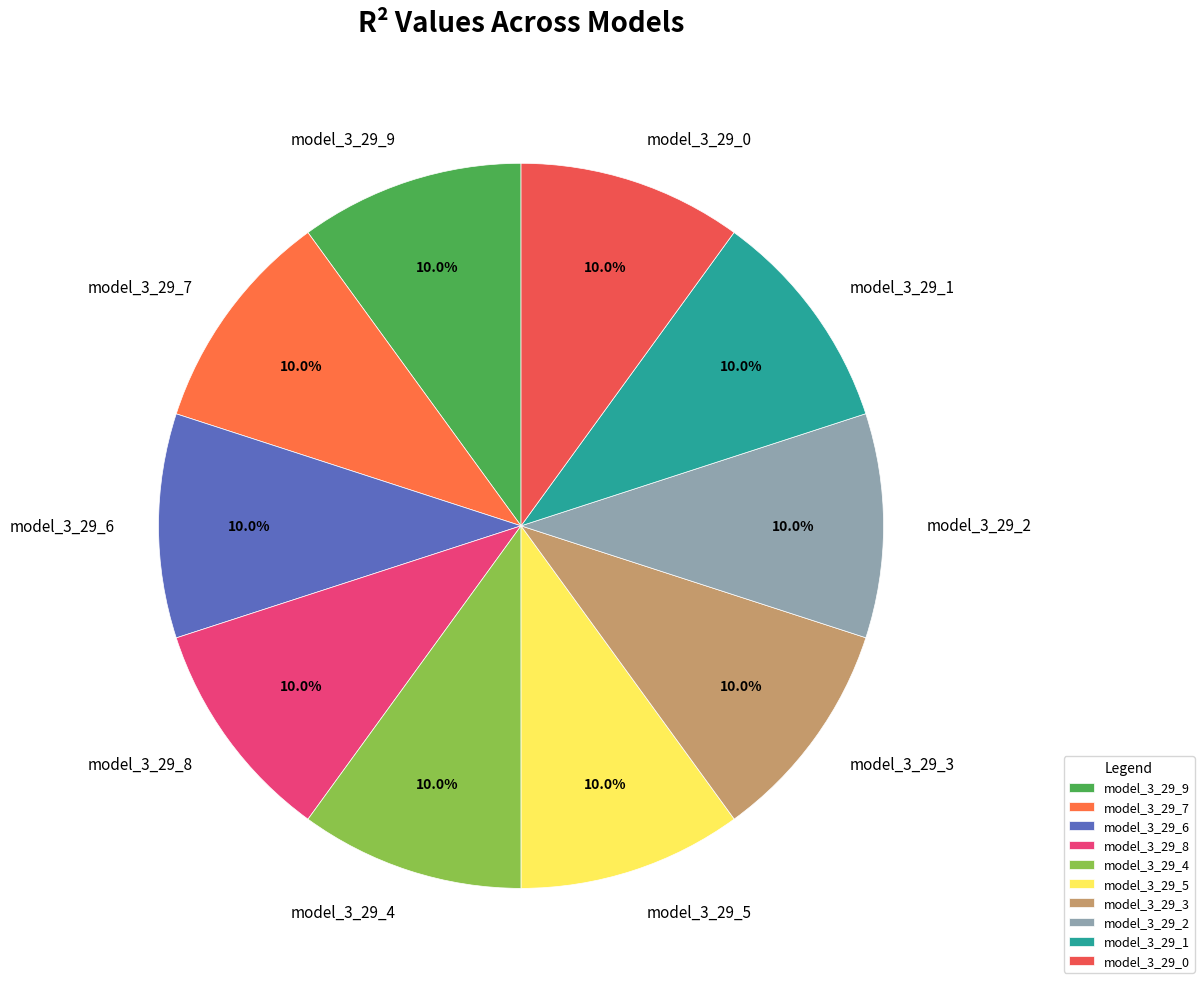

True or false: model_3_29_9 accounts for 10% of the total.

True